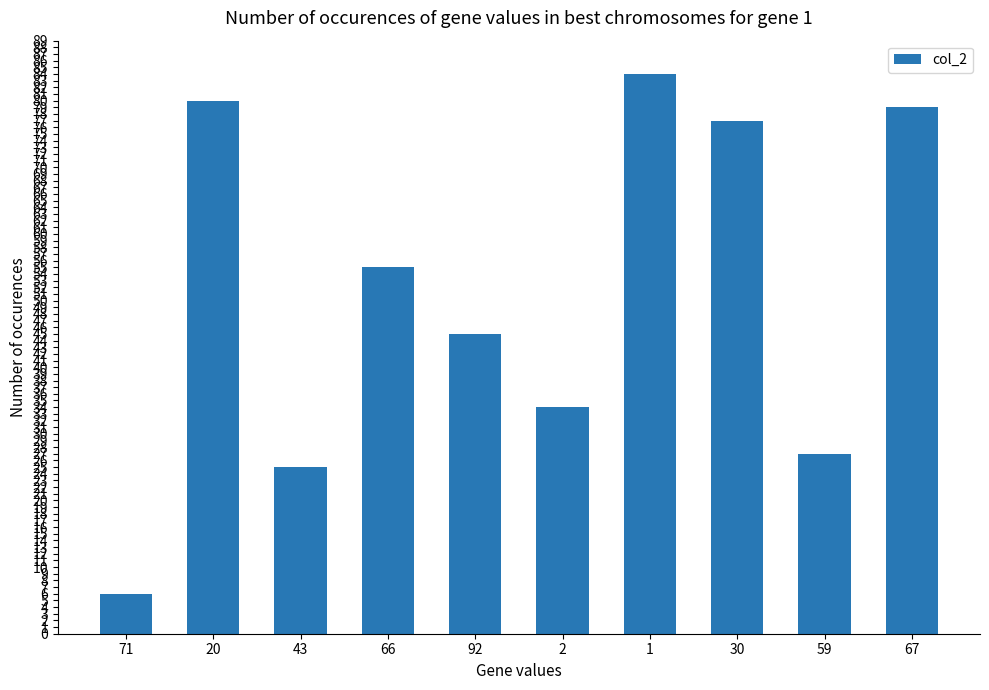

How many data points does each series have?

10